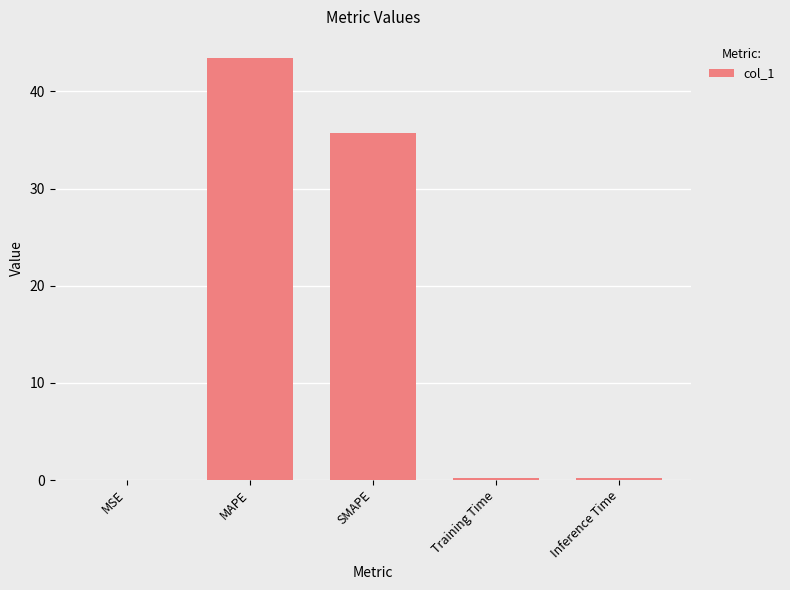

What is the greatest value displayed?

43.4